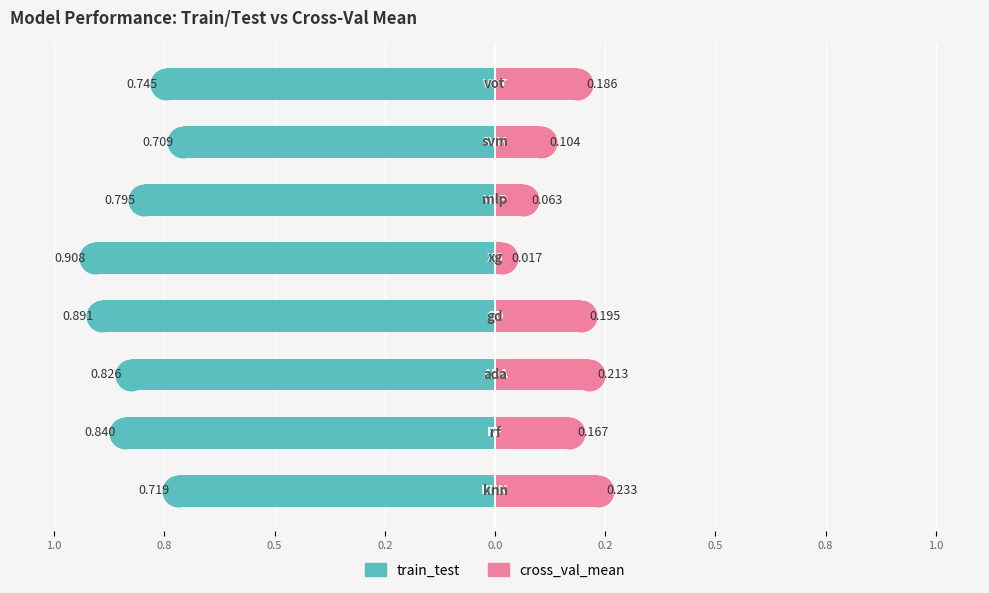

The value of train_test at 0.5 is -1.1. True or false?

False